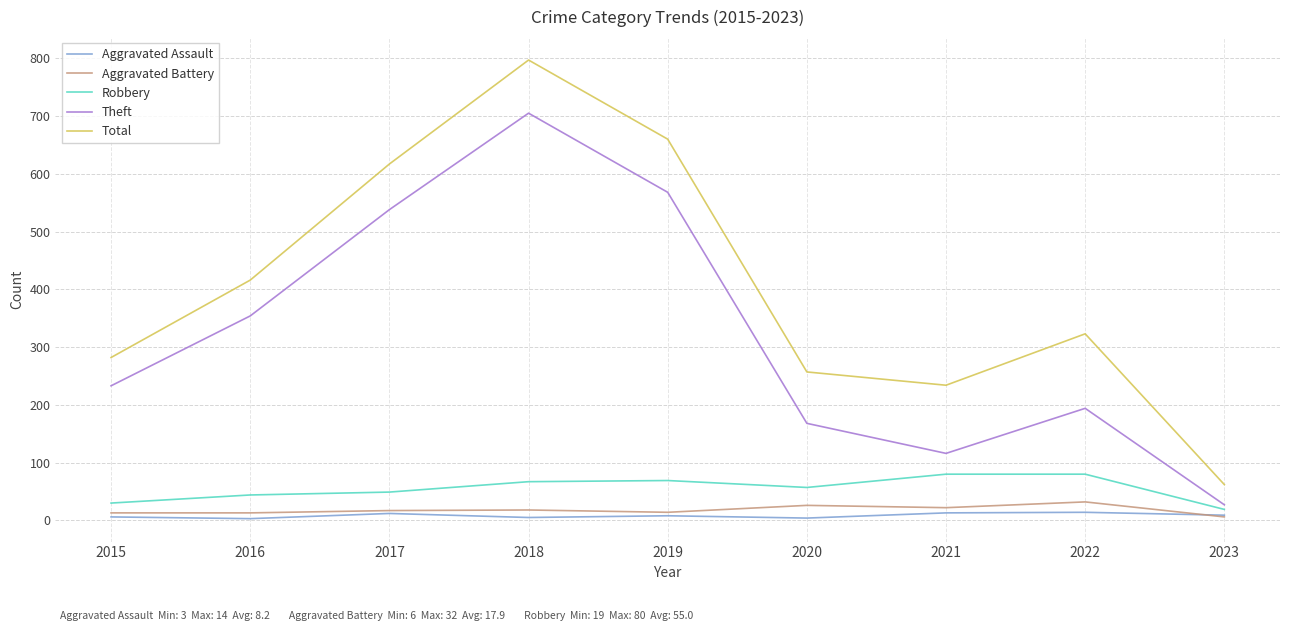

True or false: Aggravated Battery has a value of 13 at 2015.

True